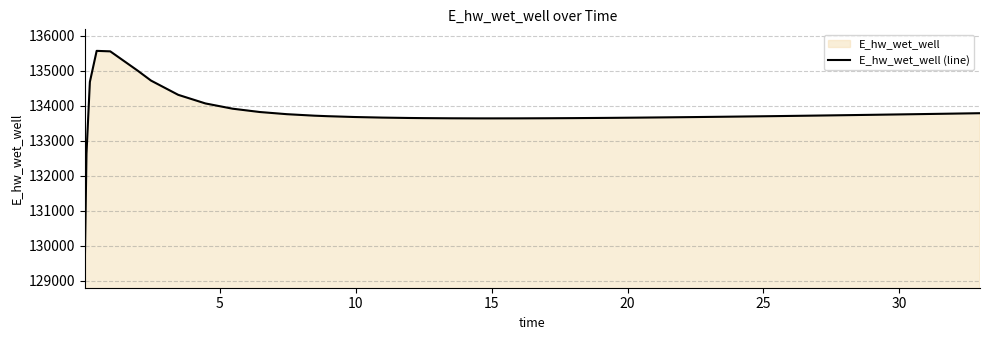

Does the chart display data point markers on the line(s)?

No